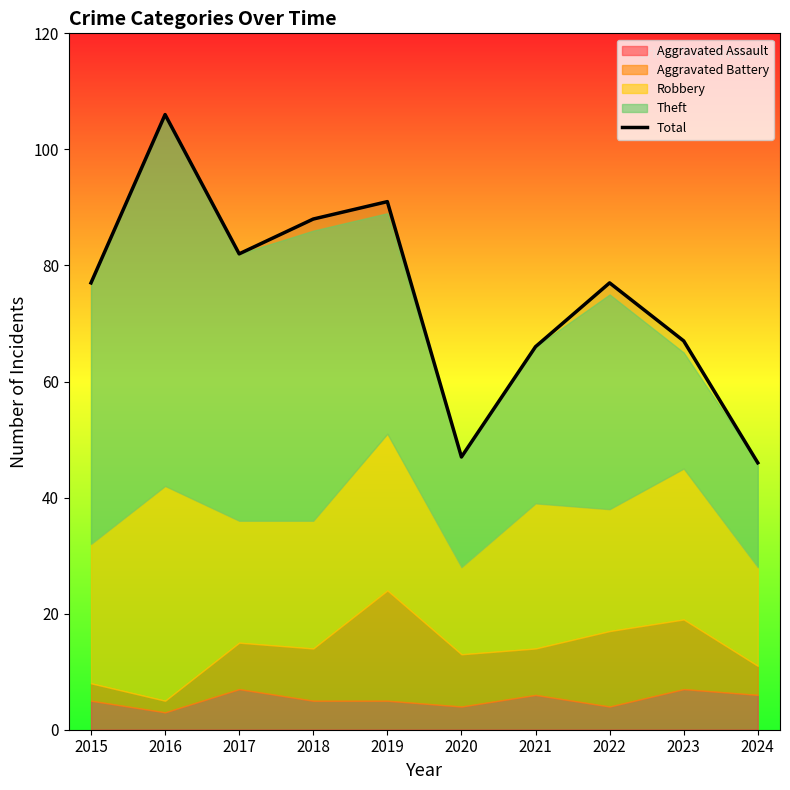

What is the value of the 5th point from the left?

91